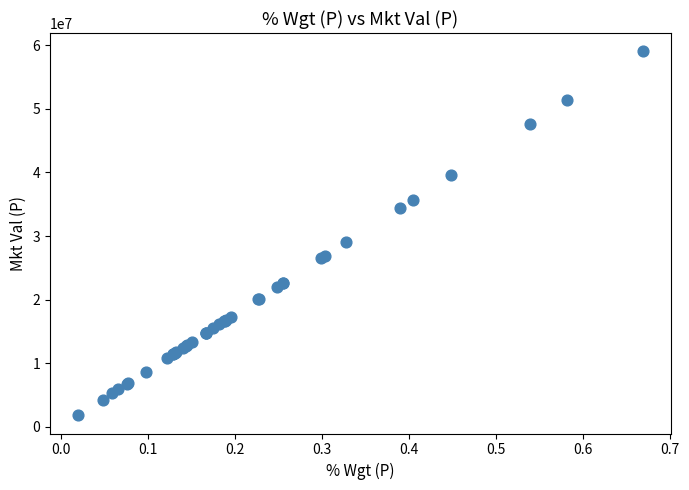

What Y value in the scatter plot is closest to 30432490?

28991512.5